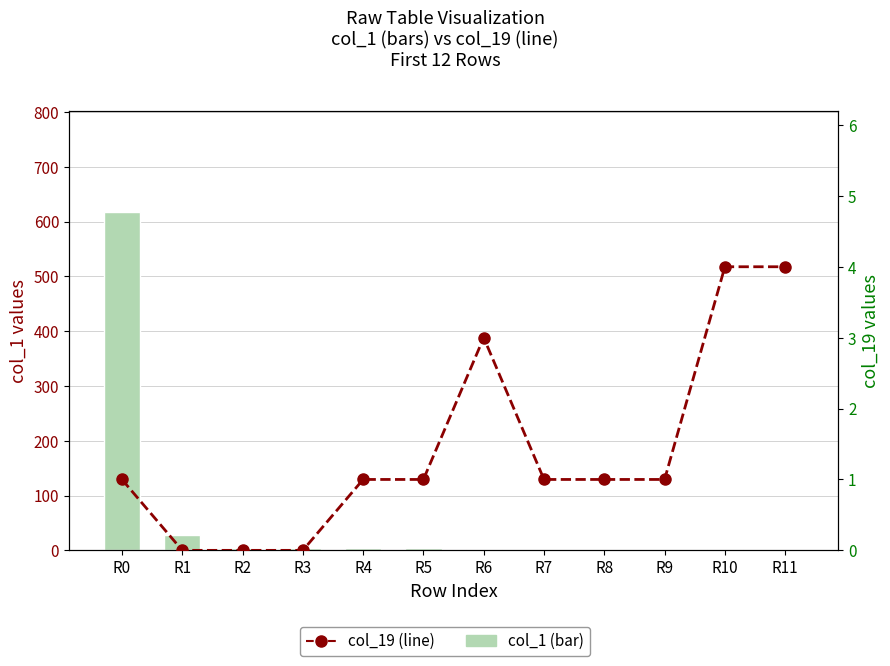

What is the sum of all col_19 values?

17